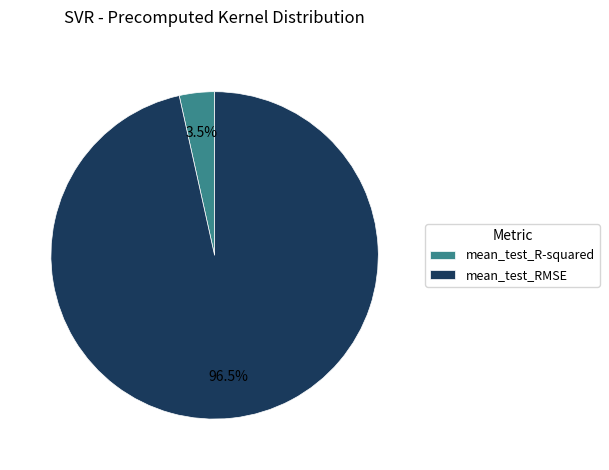

Rank the categories by value from highest to lowest.

mean_test_RMSE, mean_test_R-squared